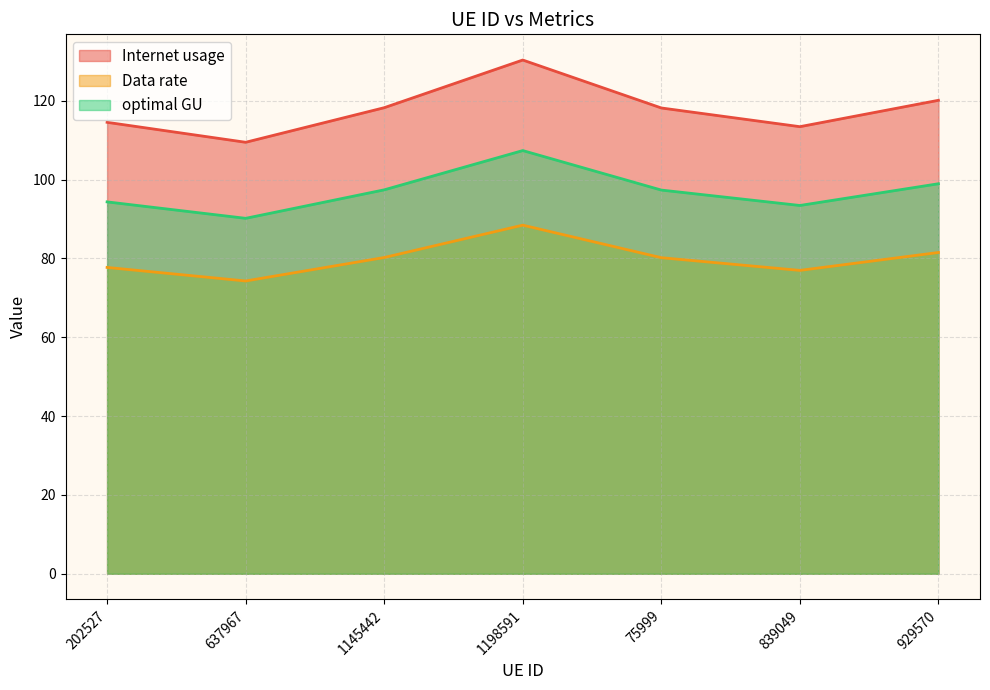

True or false: Data rate has a value of 48.7 at 839049.

False